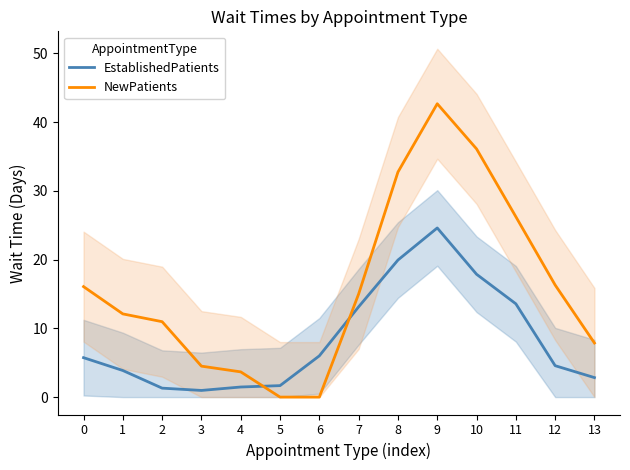

Reading left to right, transcribe all the data shown in this chart.

EstablishedPatients: 0=5.7	1=3.9	2=1.3	3=1.0	4=1.5	5=1.7	6=6.0	7=13.1	8=19.9	9=24.6	10=17.9	11=13.6	12=4.6	13=2.8
NewPatients: 0=16.1	1=12.1	2=11.0	3=4.5	4=3.7	5=0.0	6=0.0	7=15.0	8=32.7	9=42.7	10=36.1	11=26.2	12=16.3	13=7.9